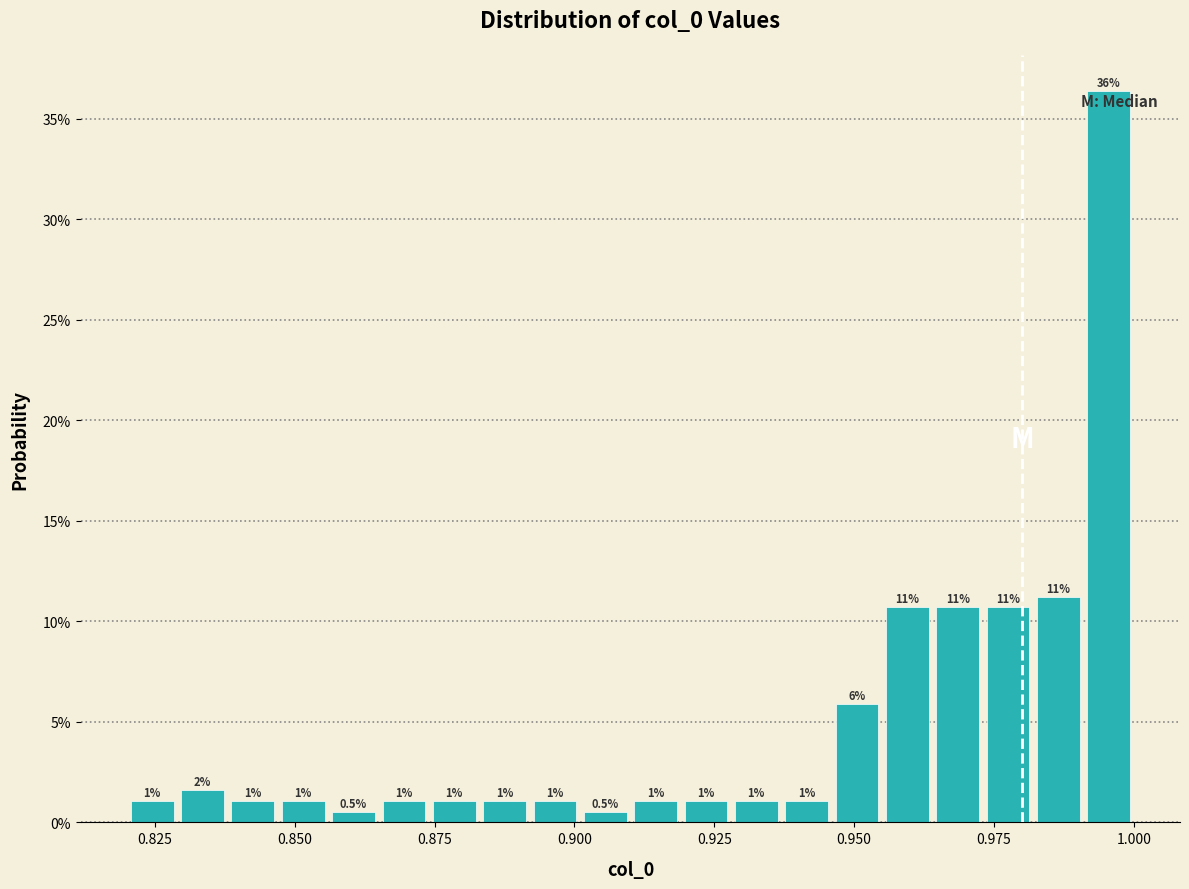

Read against the x-axis, roughly where is the centre of the tallest bar?

0.995